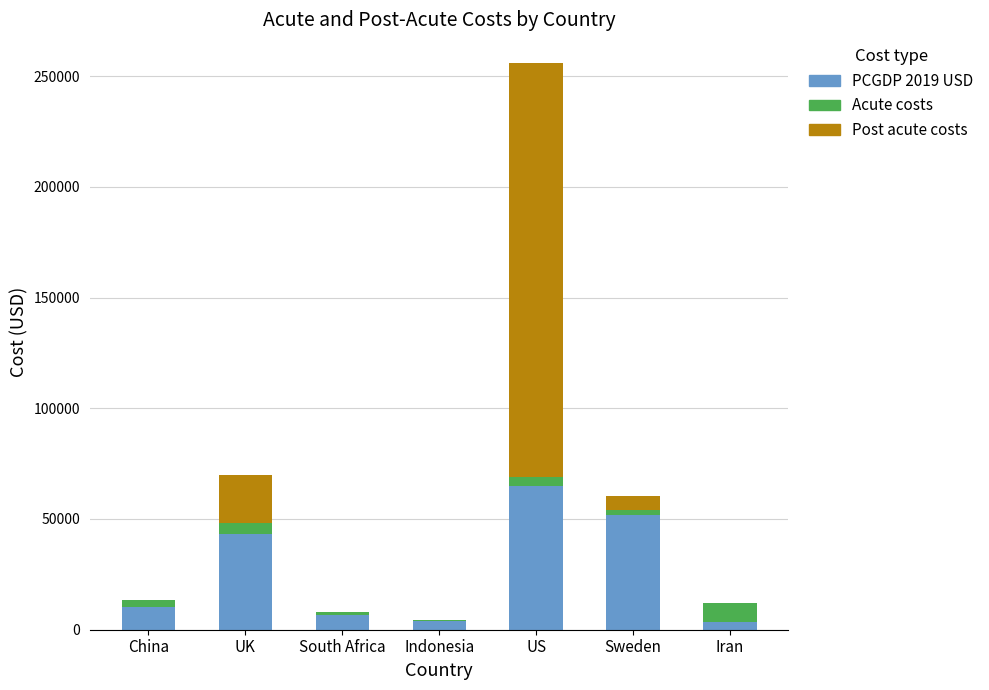

Where is PCGDP 2019 USD nearest to the value 34304?

UK